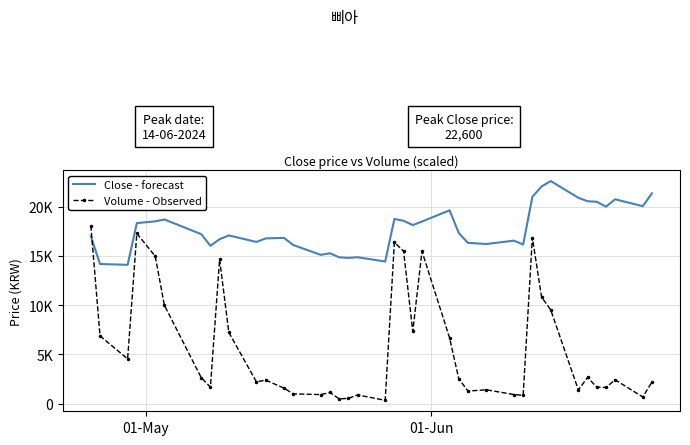

What are all the series names shown in the legend?

Close - forecast, Volume - Observed